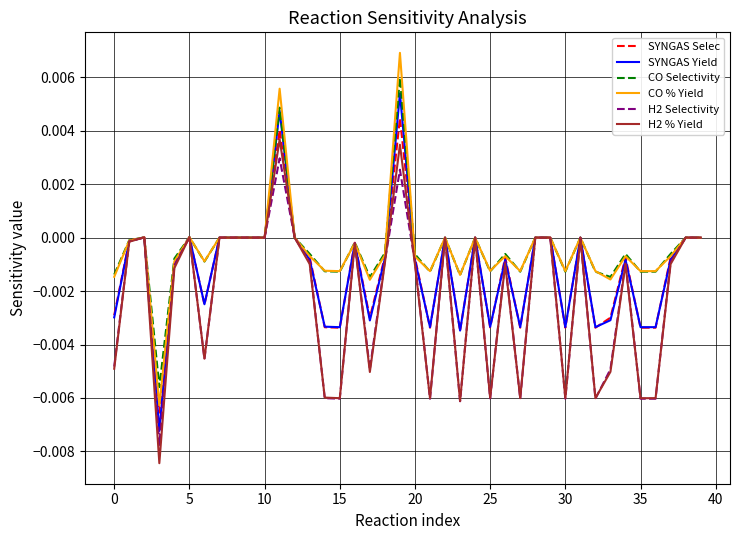

Which series has the largest range (max minus min)?

CO % Yield